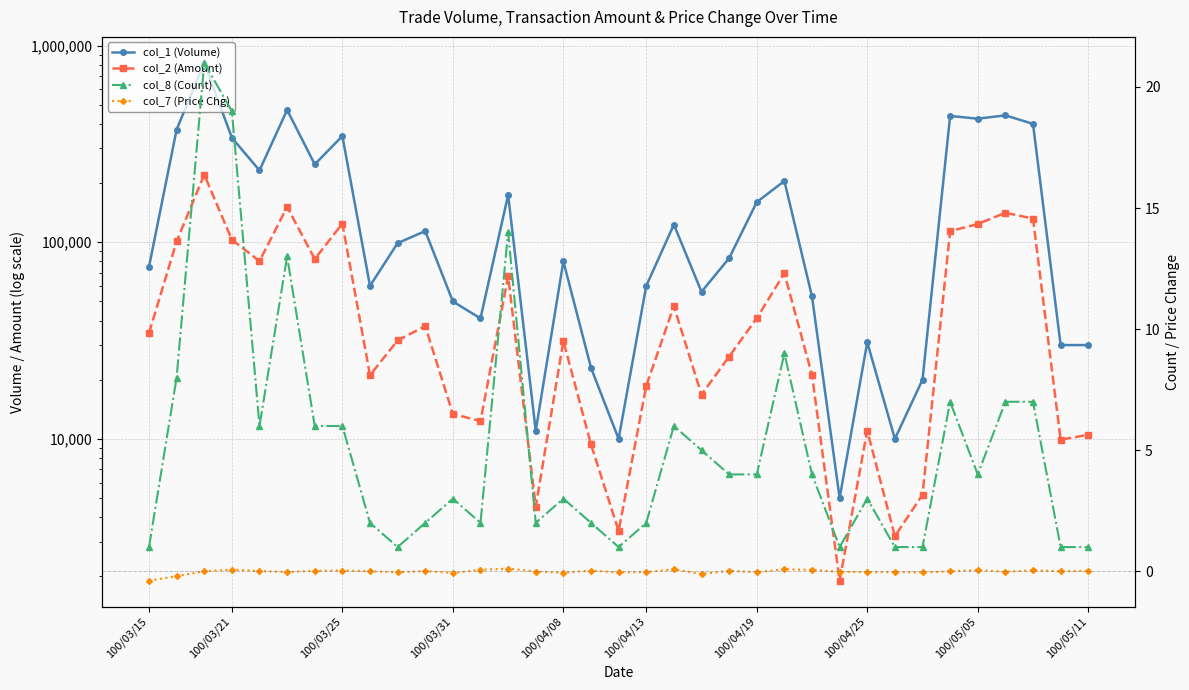

True or false: col_1 (Volume) has more than 1 interior local peaks.

True